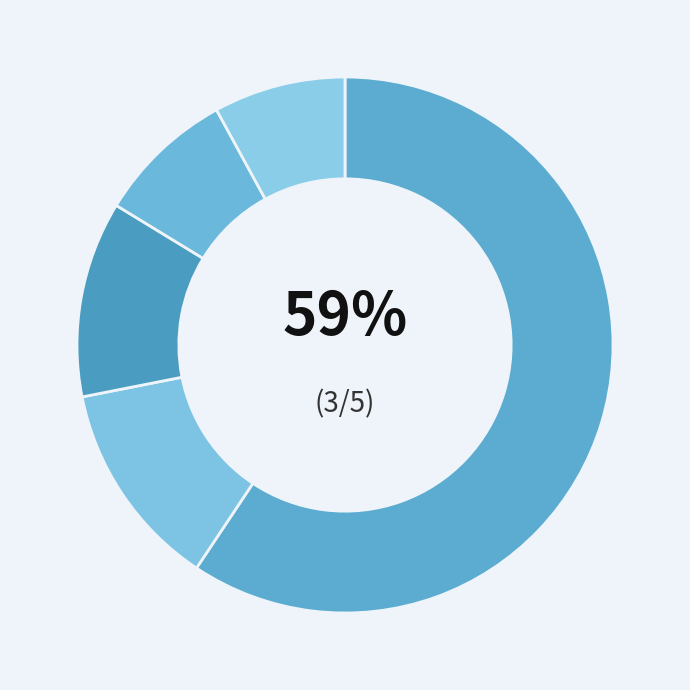

To the nearest percent, what is the average slice percentage?

20%